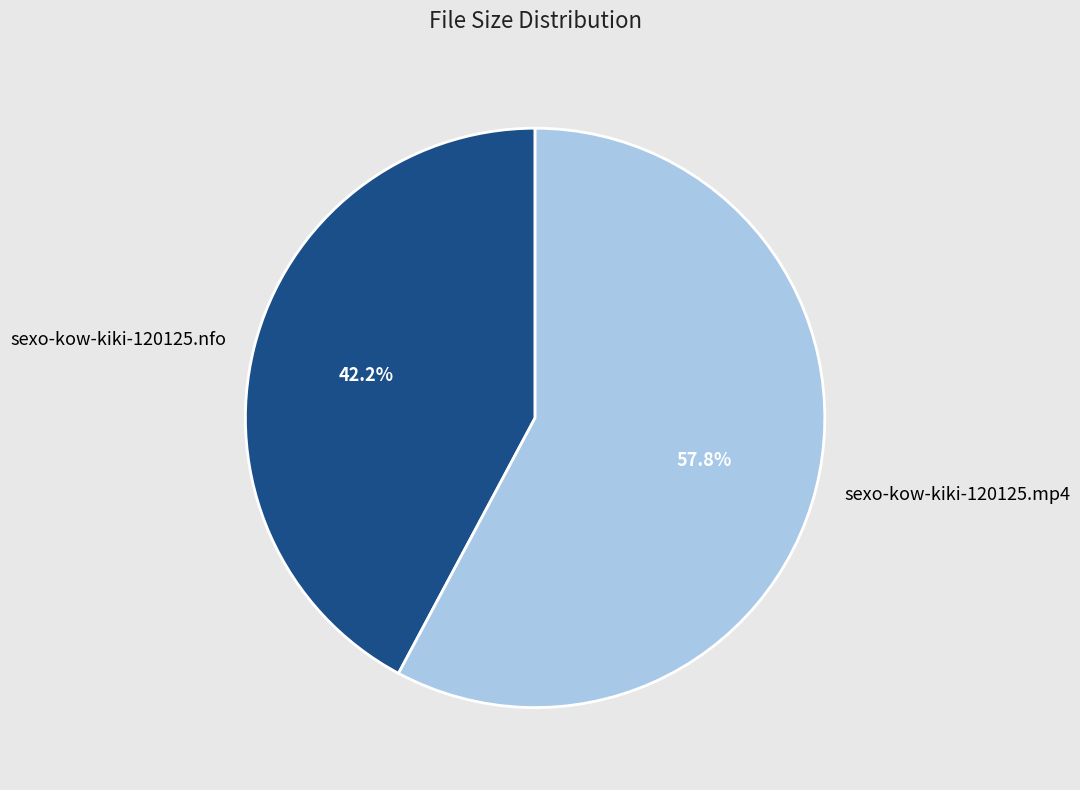

What is the total percentage of sexo-kow-kiki-120125.nfo and sexo-kow-kiki-120125.mp4?

100.0%